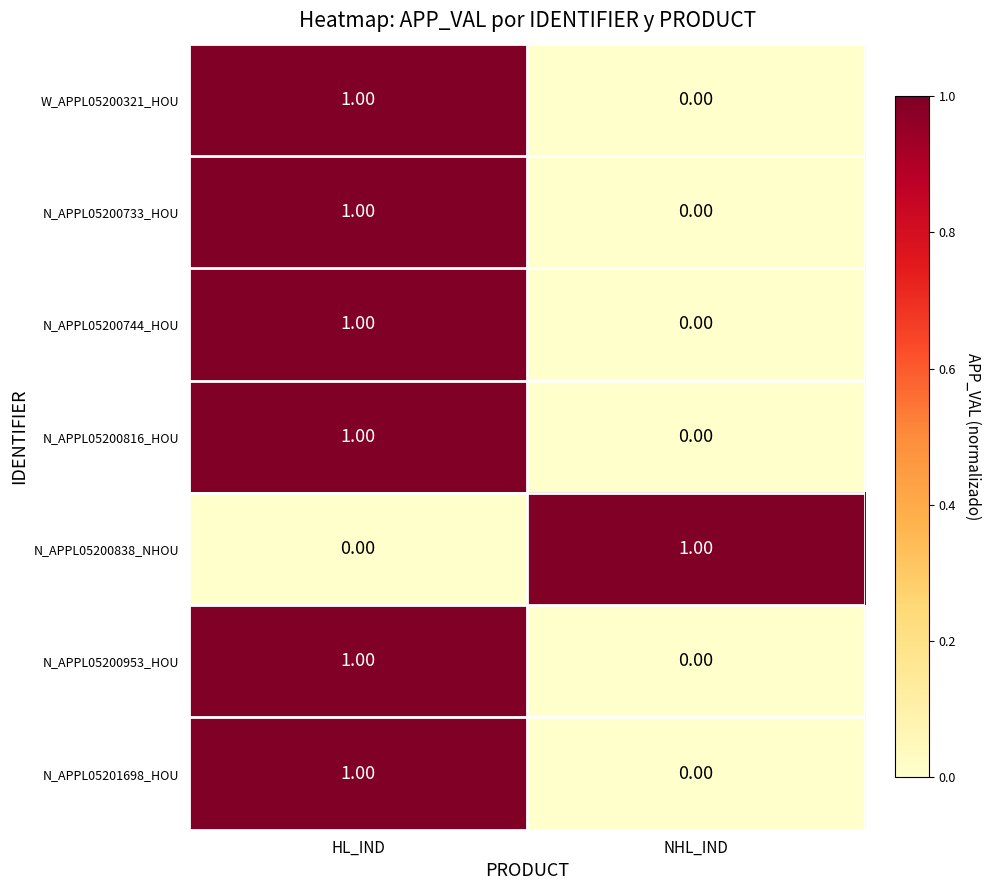

Which category has the highest value in the W_APPL05200321_HOU series?

HL_IND